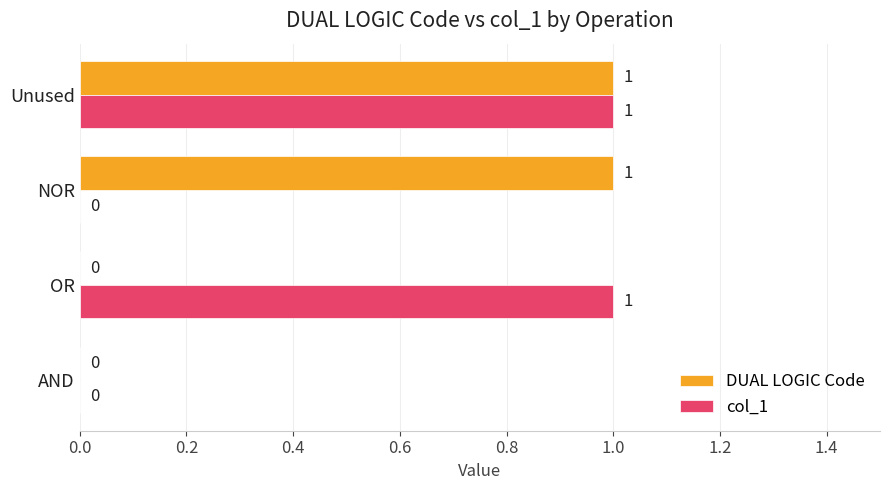

At which category is the sum across all series the highest?

Unused